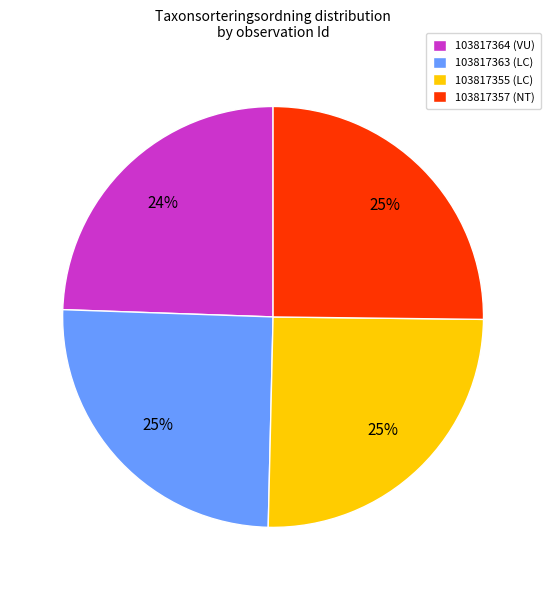

Is it true that 103817363 (LC) is 17% of the pie?

False